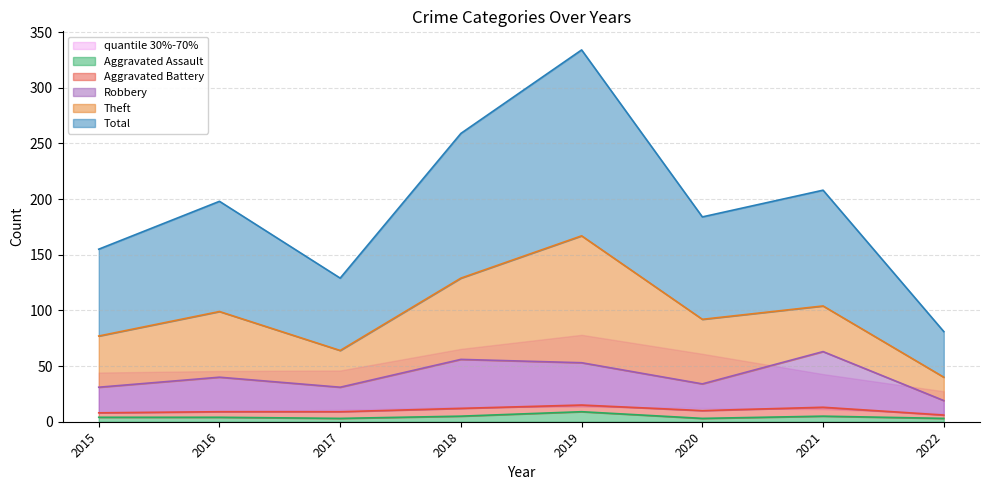

True or false: Aggravated Assault and Robbery cross at least once.

False